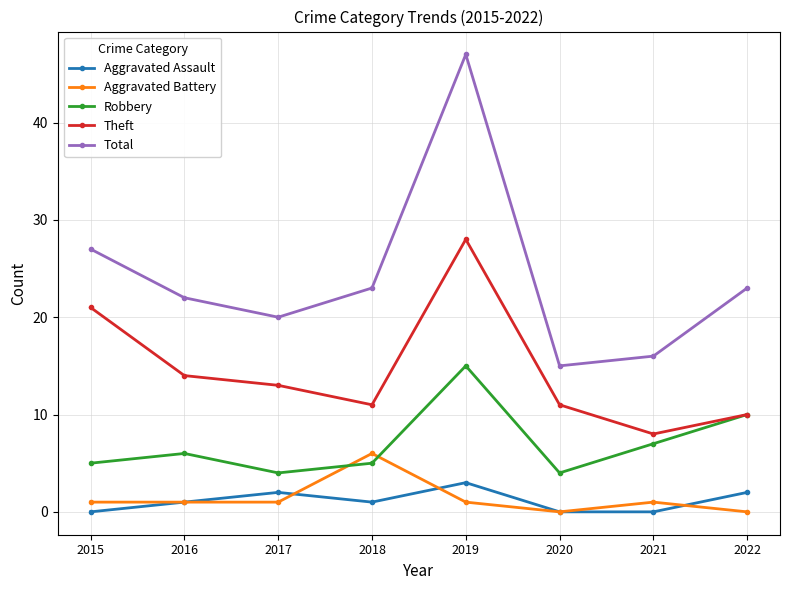

Is it true that Aggravated Assault equals 0 at 2015?

True